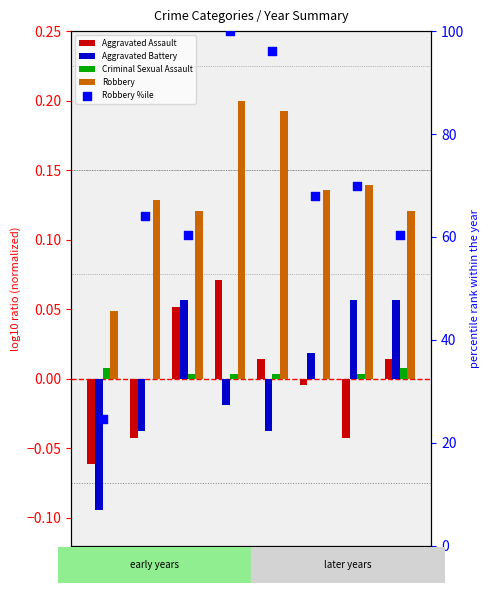

At which category is the sum across all series the highest?

2018